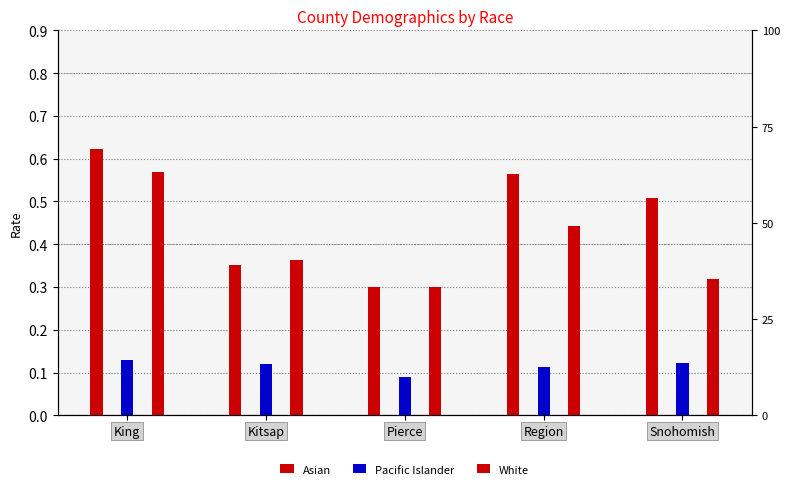

What is the value of the White bar at the 1st from the left?

0.6